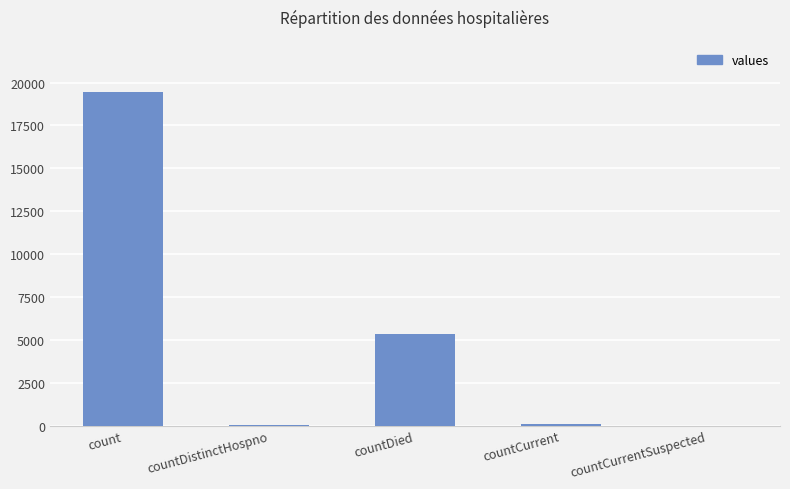

How many categories are shown in the chart?

5